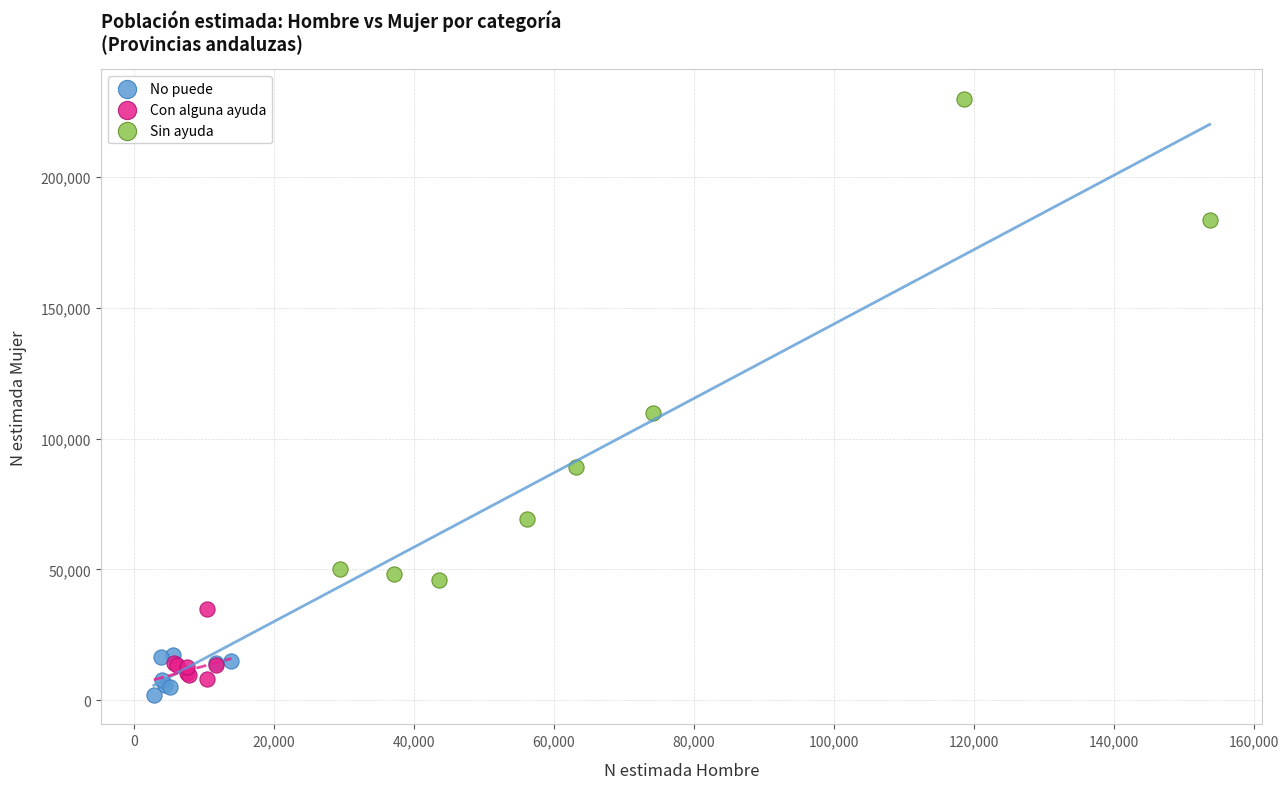

Which series reaches the maximum Y coordinate?

Sin ayuda